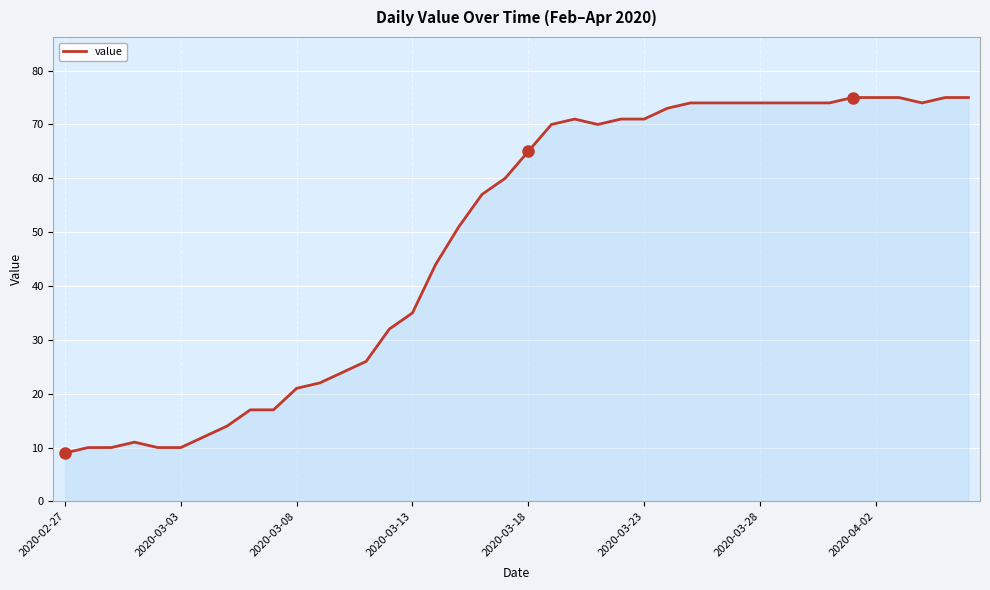

What is the smallest value displayed?

9